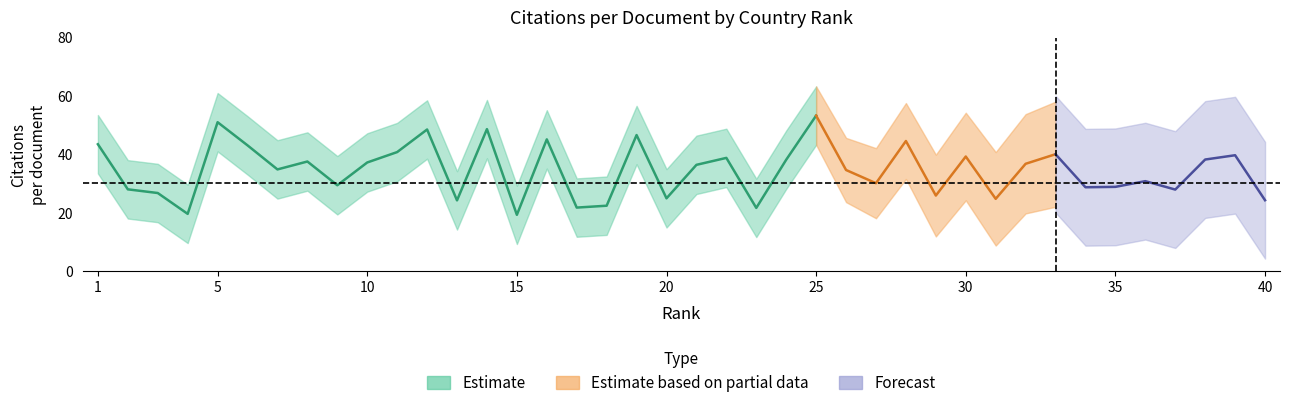

What is the value of the partial_center point at the 34th from the left?

28.7